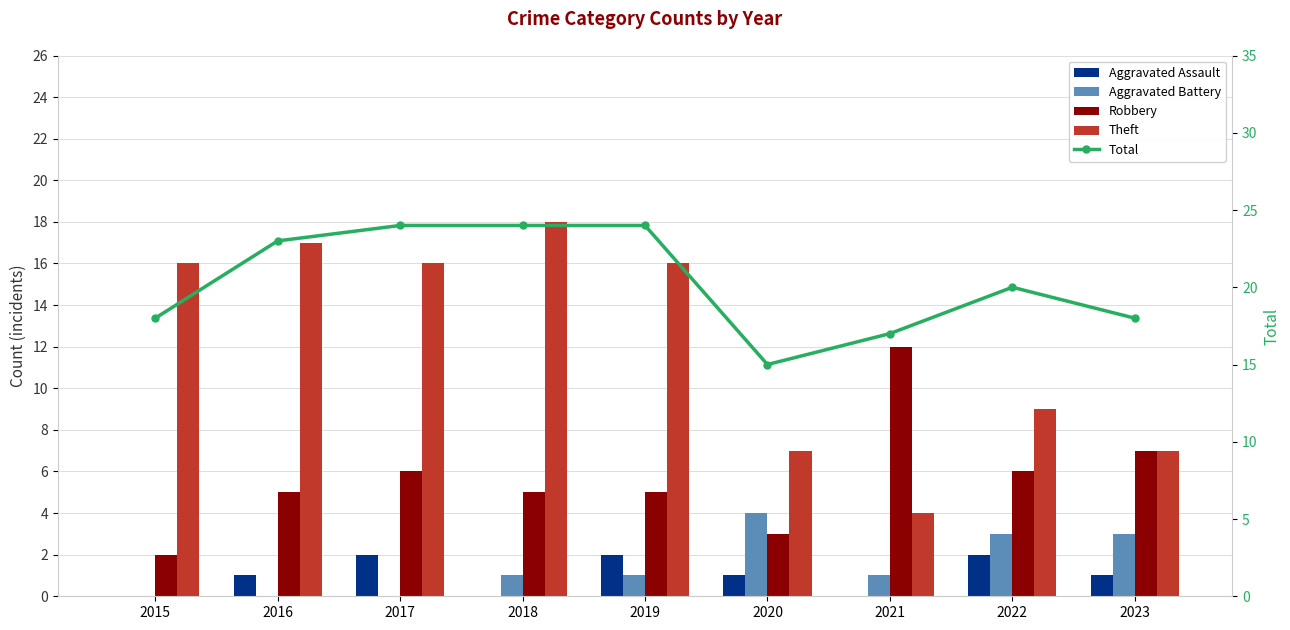

Reading left to right, what are all the values shown in this chart?

Aggravated Assault: 2015=0	2016=1	2017=2	2018=0	2019=2	2020=1	2021=0	2022=2	2023=1
Aggravated Battery: 2015=0	2016=0	2017=0	2018=1	2019=1	2020=4	2021=1	2022=3	2023=3
Robbery: 2015=2	2016=5	2017=6	2018=5	2019=5	2020=3	2021=12	2022=6	2023=7
Theft: 2015=16	2016=17	2017=16	2018=18	2019=16	2020=7	2021=4	2022=9	2023=7
Total: 2015=18	2016=23	2017=24	2018=24	2019=24	2020=15	2021=17	2022=20	2023=18